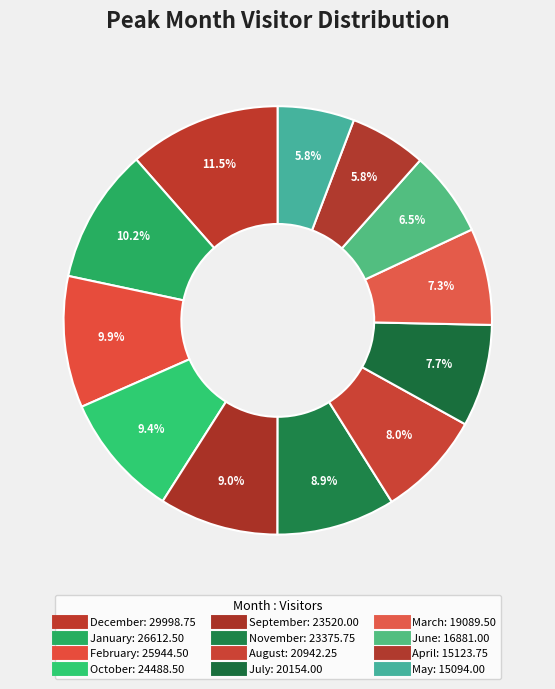

What is the smallest slice in the pie chart?

May